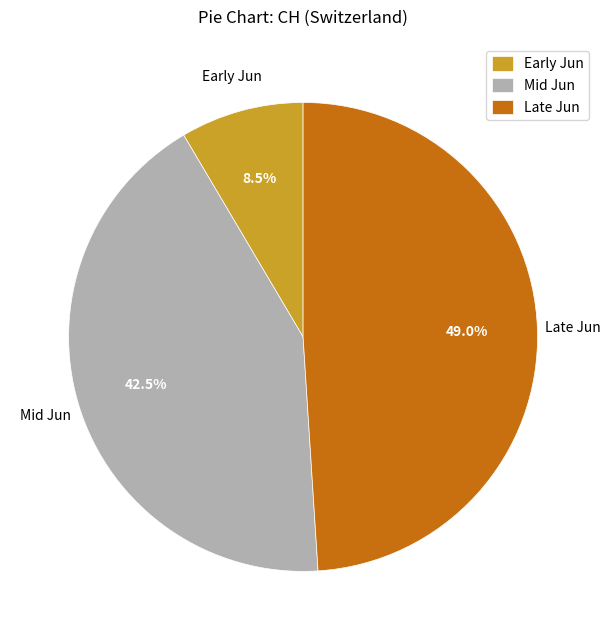

Does Mid Jun represent more than half of the total?

No